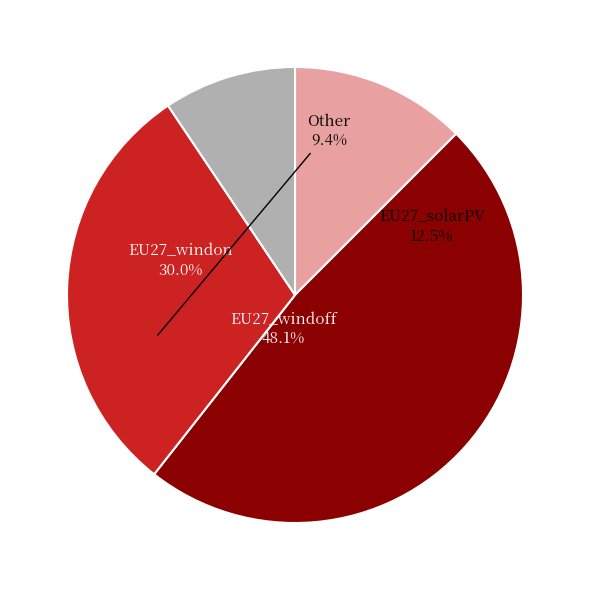

To the nearest percent, what is the average slice percentage?

25%